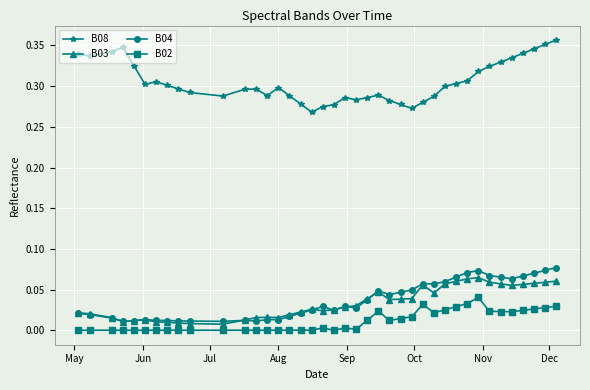

True or false: B02 and B08 cross at least once.

False